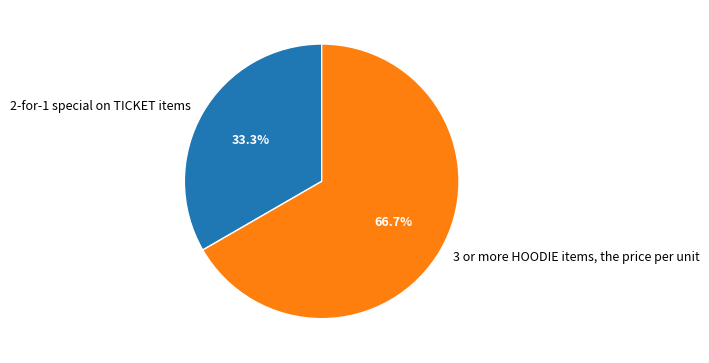

Count the number of slices in the pie.

2